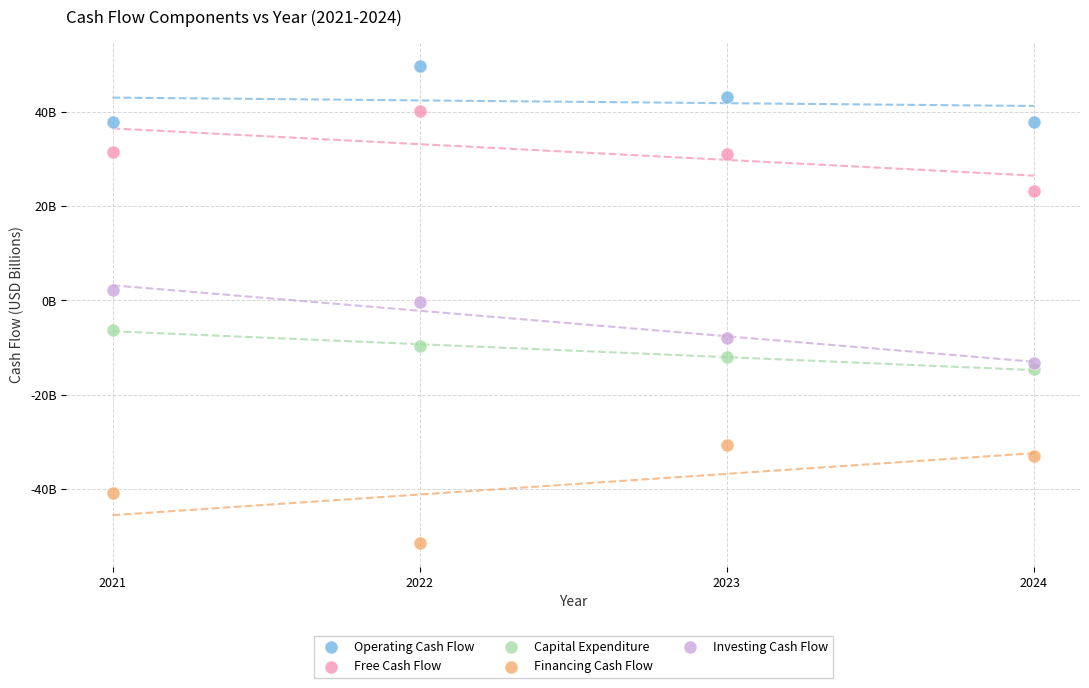

Which series contains the highest Y value?

Operating Cash Flow